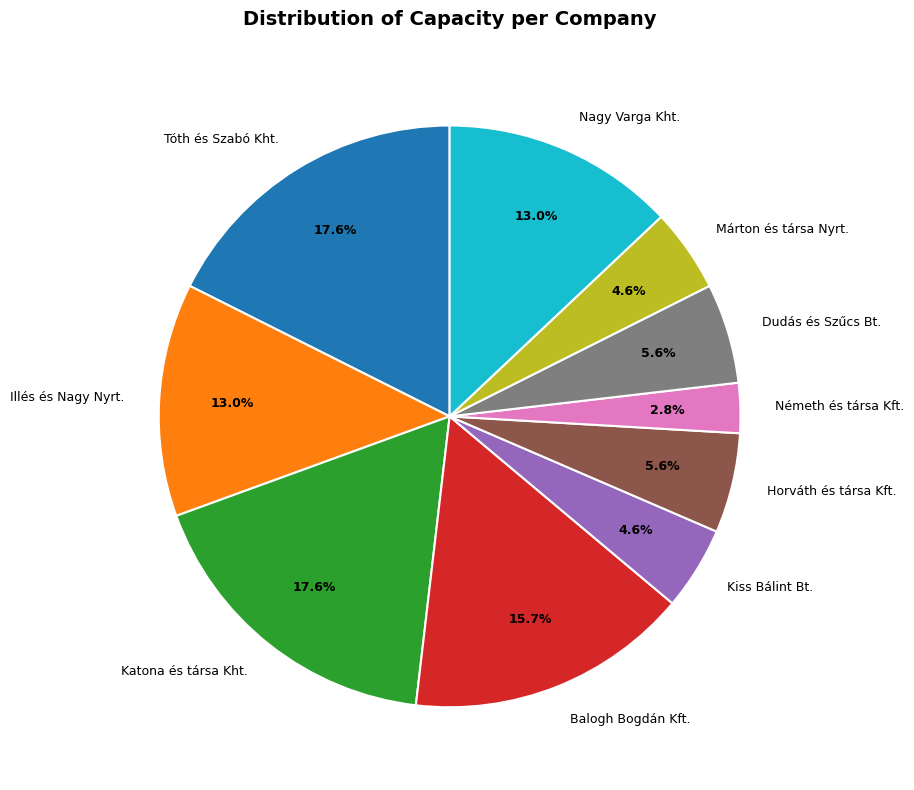

Do Dudás és Szűcs Bt. and Horváth és társa Kft. together represent more than half of the pie?

No